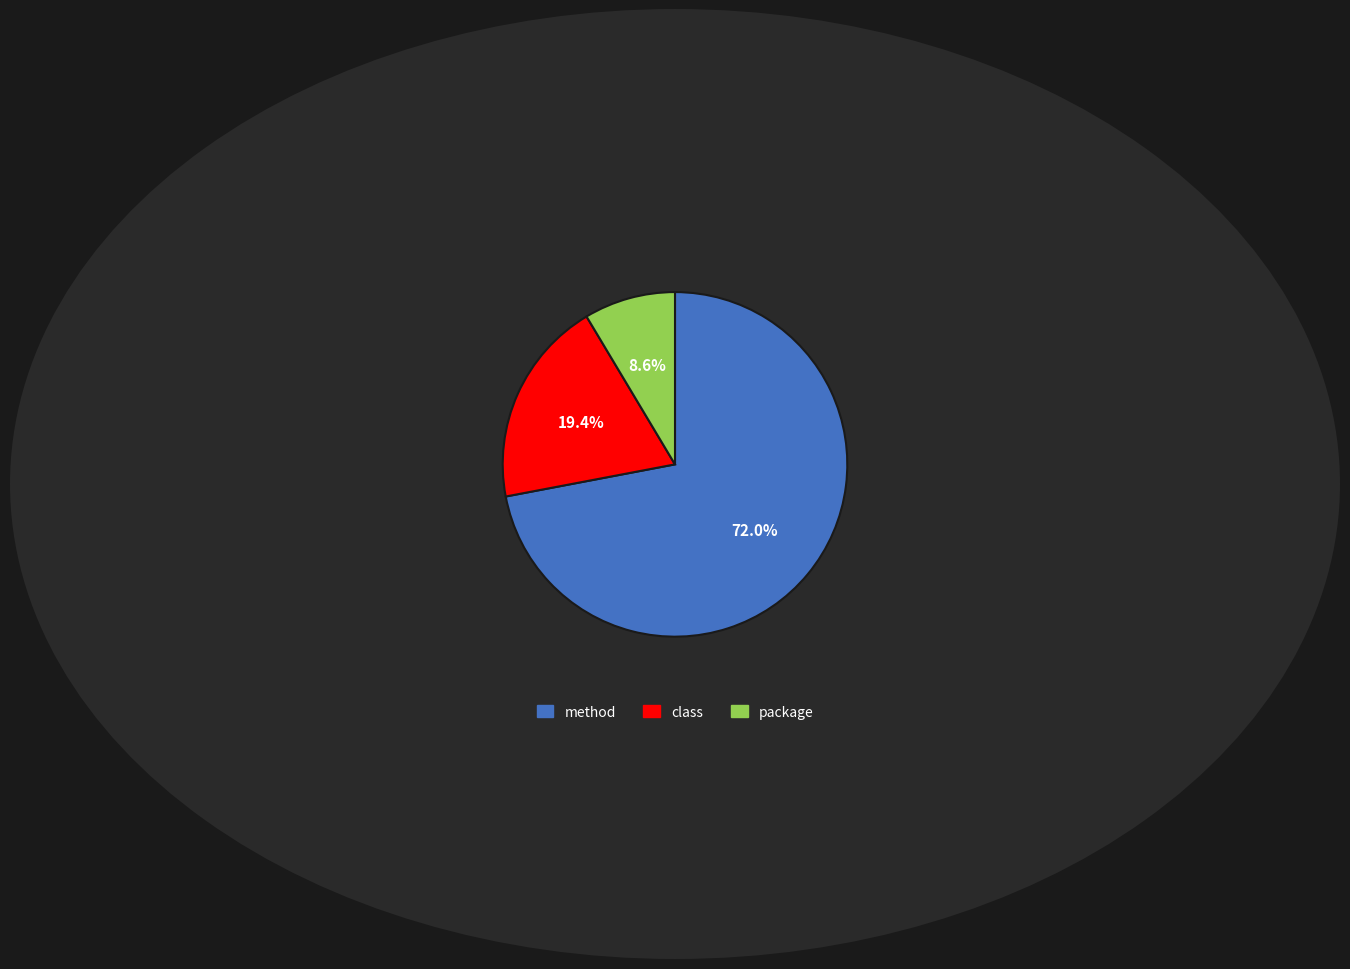

How many segments does this pie chart have?

3